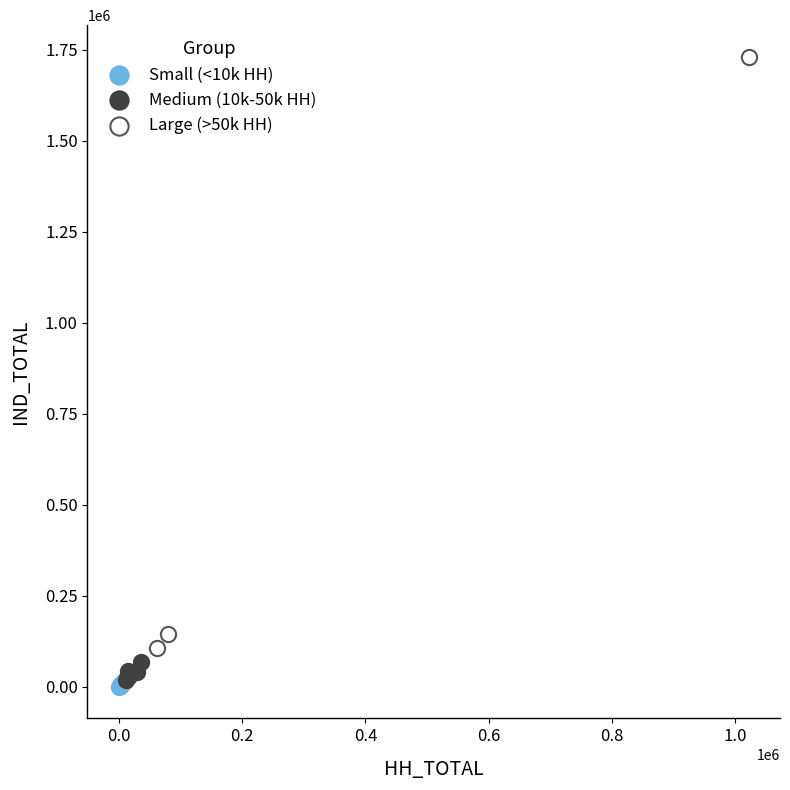

Which series reaches the minimum Y coordinate?

Small (<10k HH)